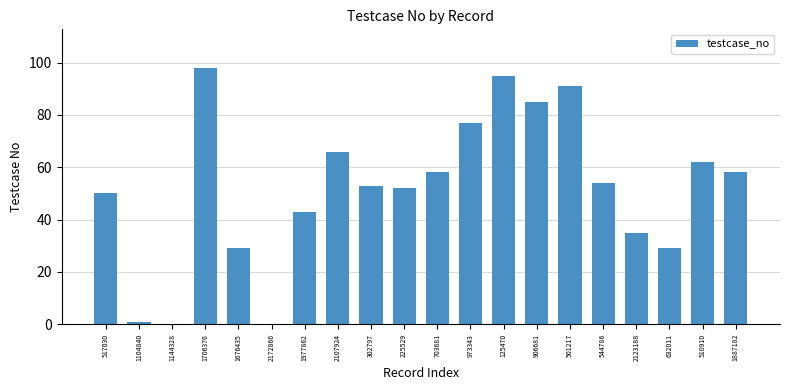

True or false: the data shows 29 at 1676435.

True